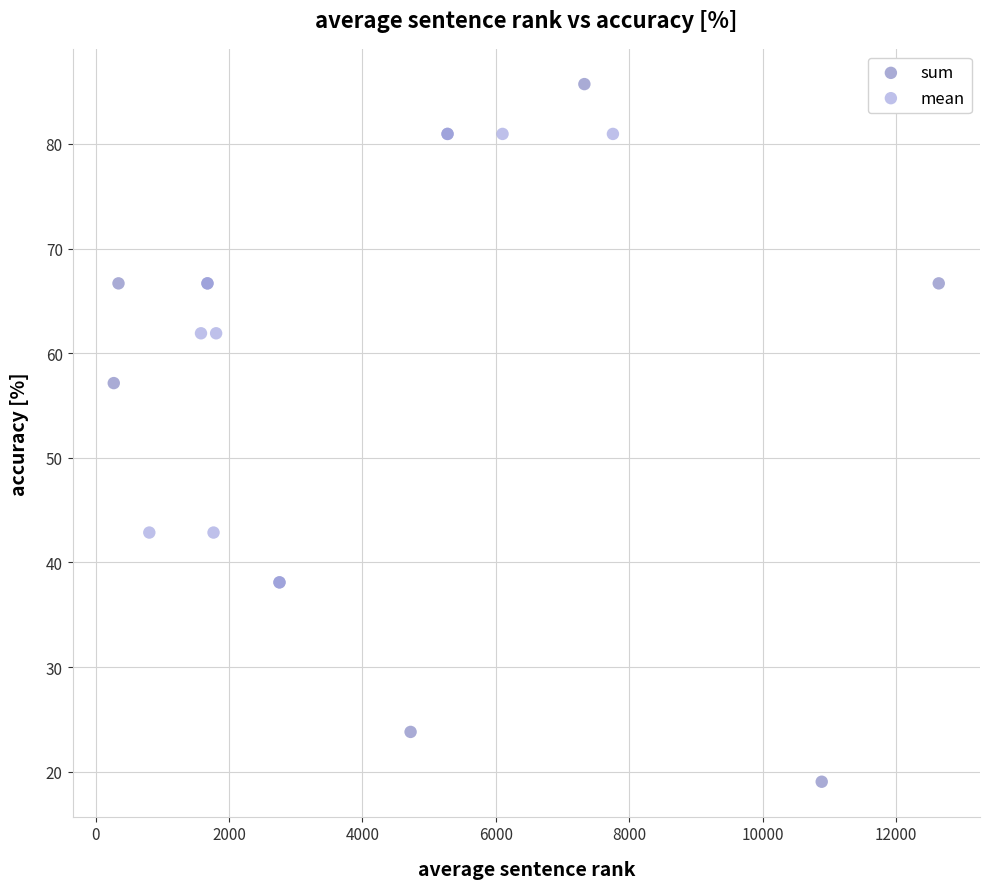

Which series has the widest spread of Y values?

sum